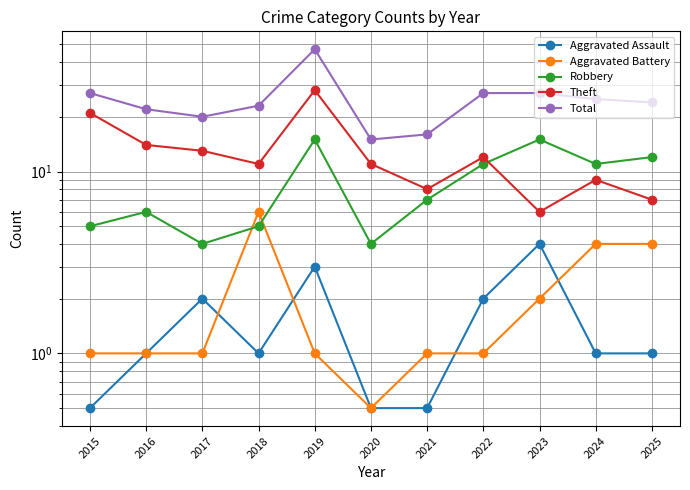

Which series changed the most between 2023 and 2025?

Aggravated Assault